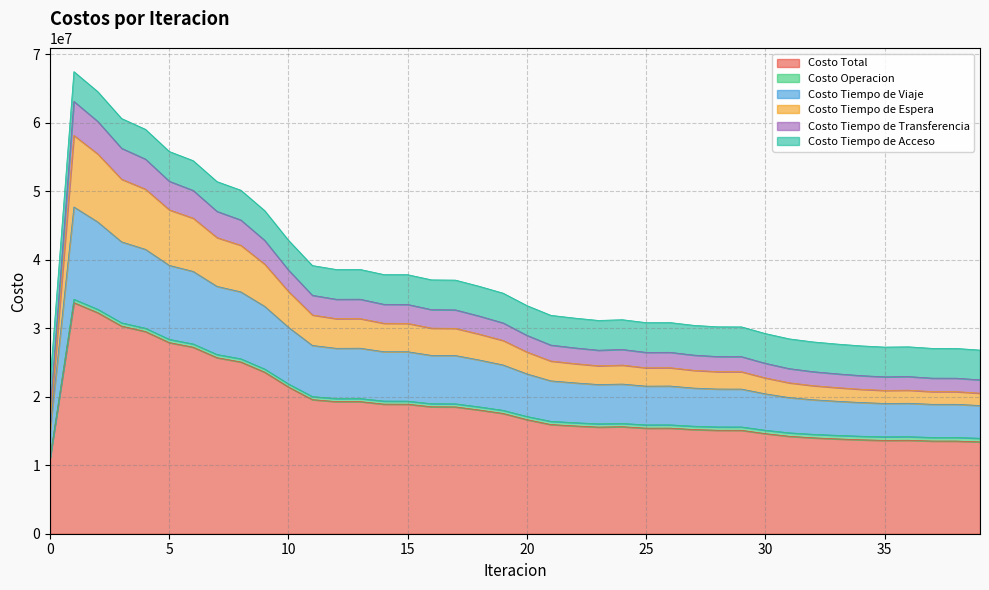

Which category has the highest value across all series?

1